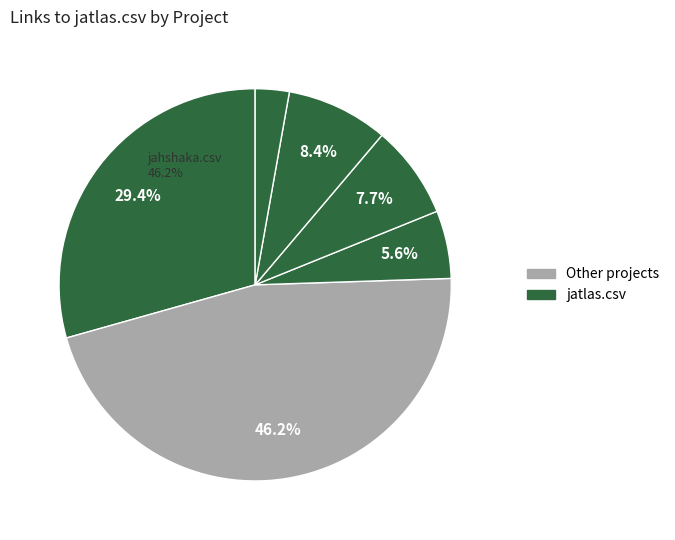

What is the largest slice in the pie chart?

jahshaka.csv